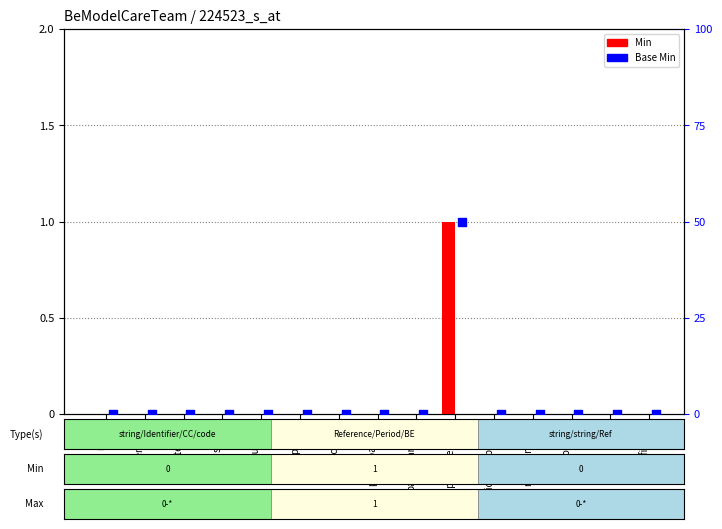

Which series has the largest Y range (max minus min)?

Min